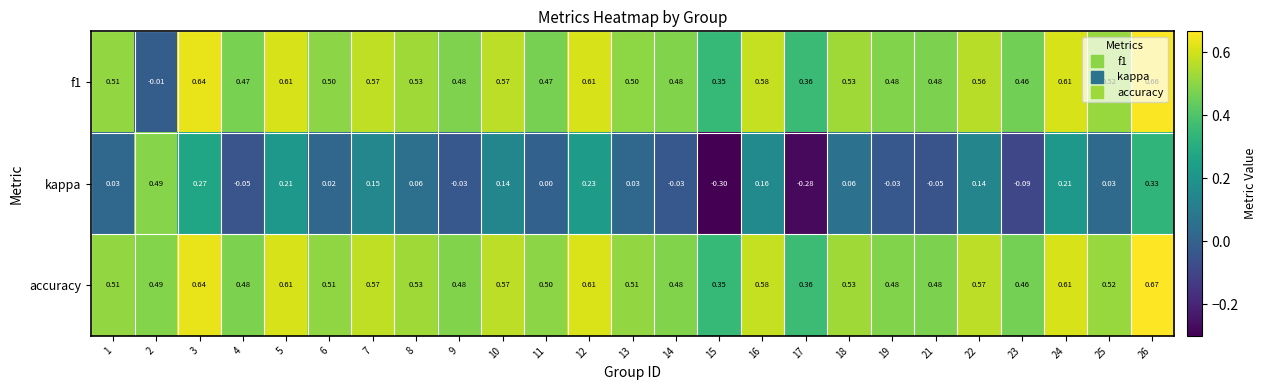

Between 12 and 26, which series saw the biggest shift?

kappa